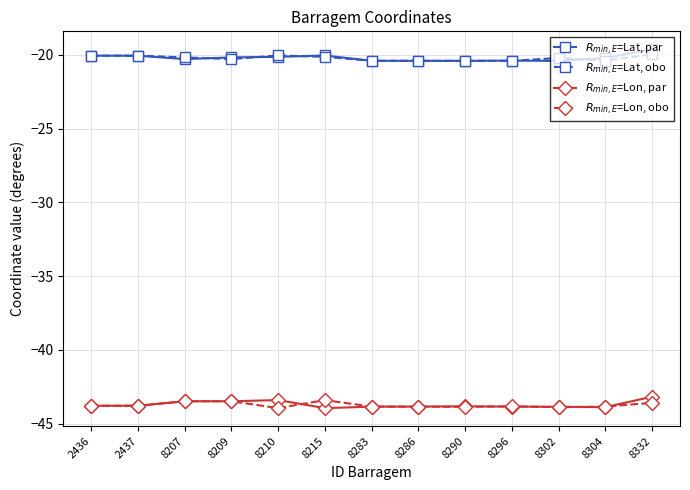

What is the sum of all $R_{min,E}$=Lat, obo values?

-263.0